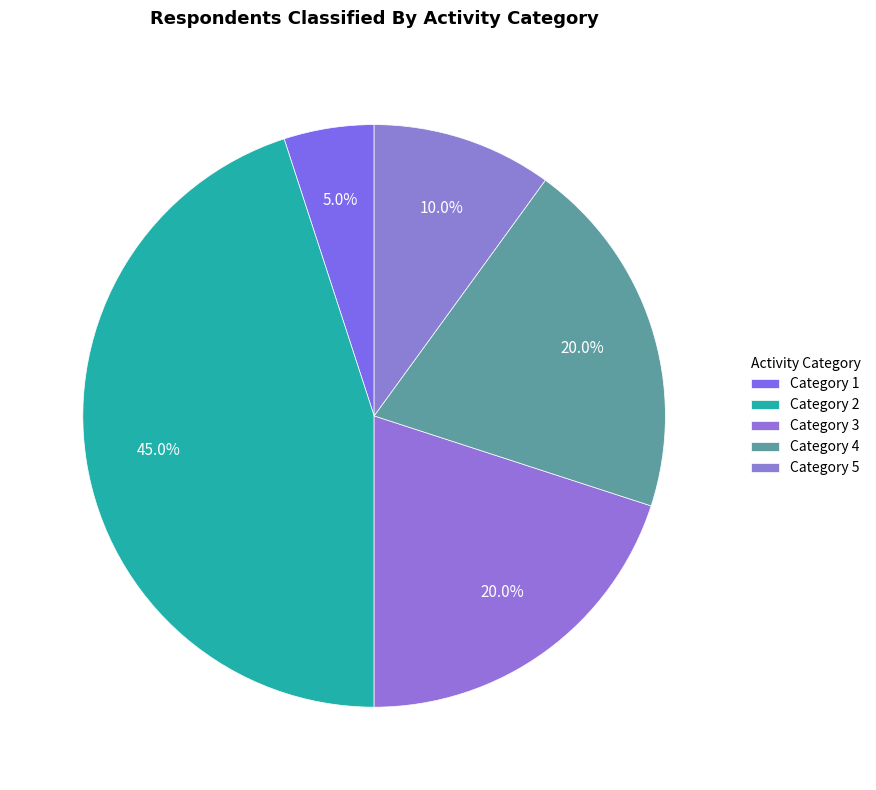

How many segments does this pie chart have?

5